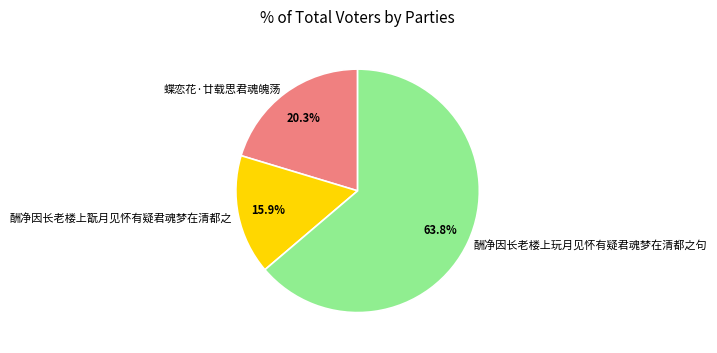

Which slice is the largest?

酬净因长老楼上玩月见怀有疑君魂梦在清都之句